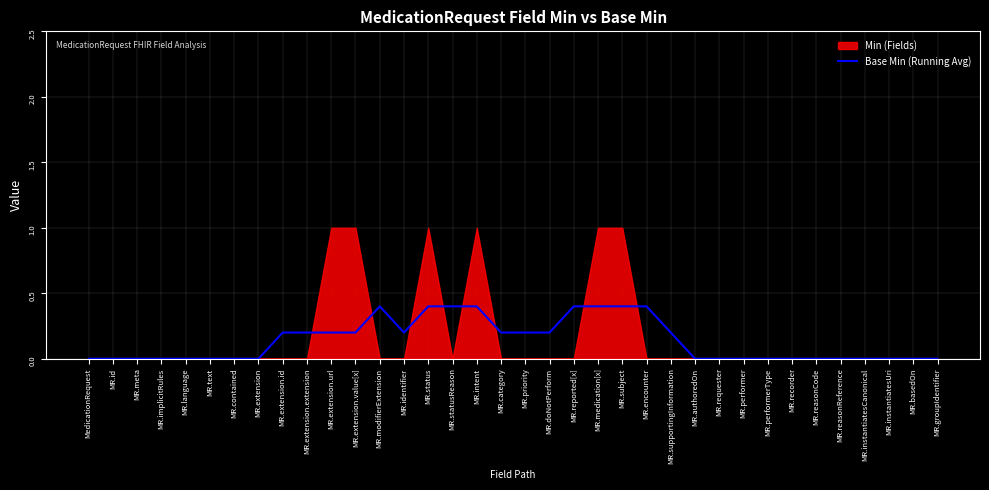

What is the label of the 1st point from the left?

MedicationRequest